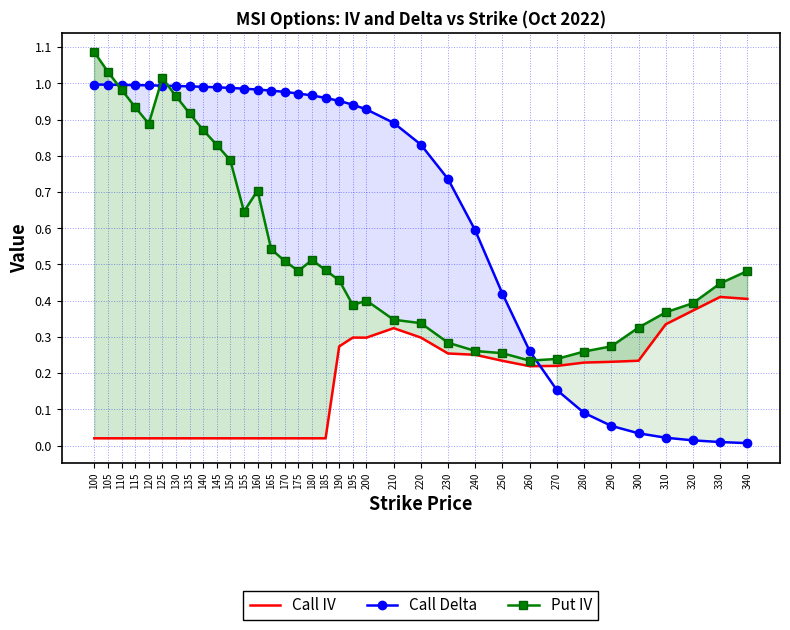

True or false: Call Delta has a value of 1.0 at 115.

True